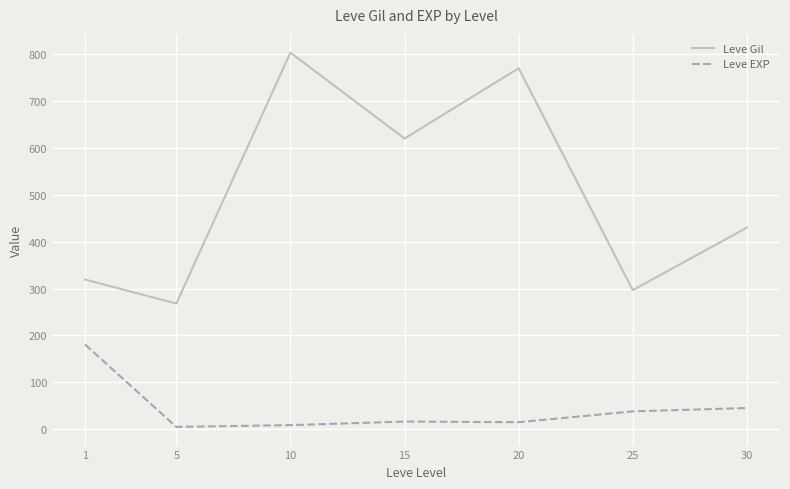

Which category has the highest value in the Leve EXP series?

1